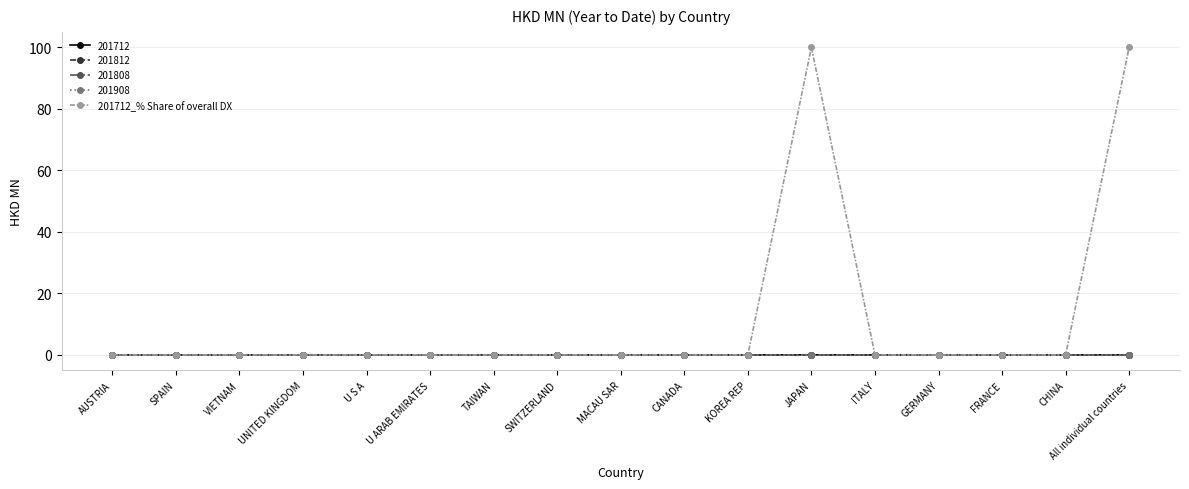

Reading left to right, extract all data points from this chart.

AUSTRIA=0	SPAIN=0	VIETNAM=0	UNITED KINGDOM=0	U S A=0	U ARAB EMIRATES=0	TAIWAN=0	SWITZERLAND=0	MACAU SAR=0	CANADA=0	KOREA REP=0	JAPAN=100	ITALY=0	GERMANY=0	FRANCE=0	CHINA=0	All individual countries=100